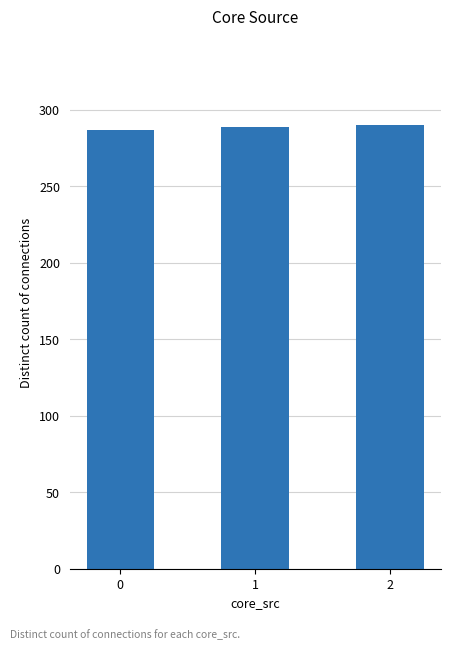

What is the value of the 3rd bar from the left?

290